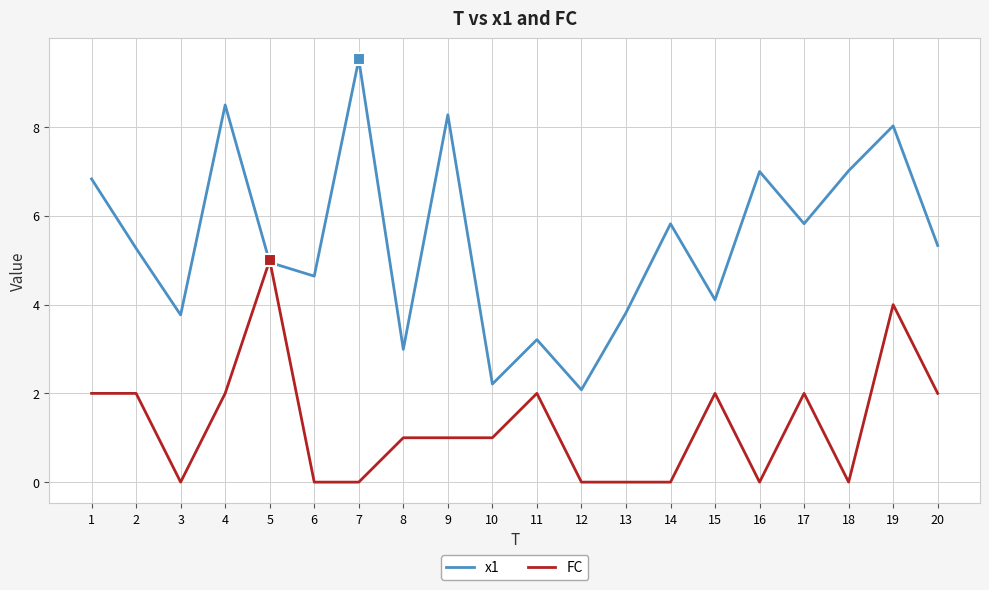

Between 9 and 11, which series saw the biggest shift?

x1